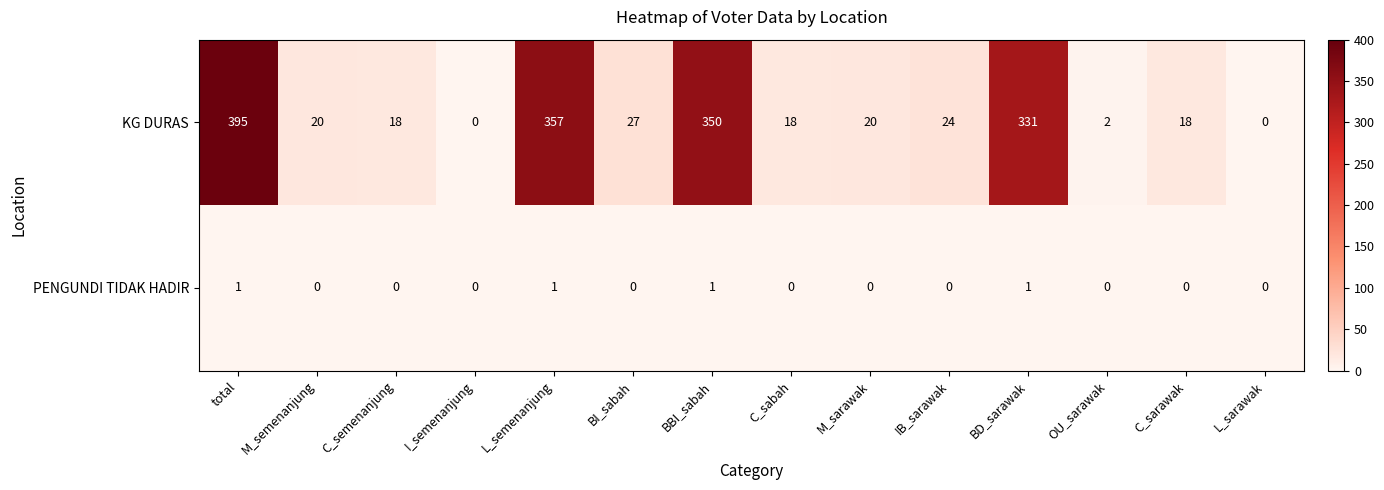

Between IB_sarawak and C_sarawak, which series saw the biggest shift?

KG DURAS